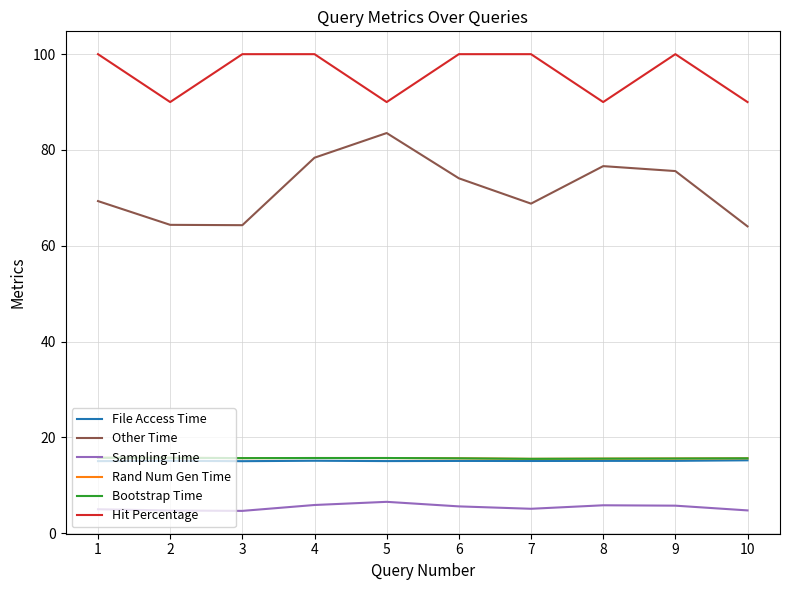

Reading left to right, transcribe all the data shown in this chart.

File Access Time: 1=15.0	2=15.1	3=15.0	4=15.1	5=15.0	6=15.1	7=15.1	8=15.1	9=15.1	10=15.2
Other Time: 1=69.3	2=64.4	3=64.3	4=78.4	5=83.5	6=74.1	7=68.8	8=76.6	9=75.6	10=64.0
Sampling Time: 1=5.0	2=4.7	3=4.6	4=5.9	5=6.5	6=5.6	7=5.1	8=5.8	9=5.7	10=4.7
Rand Num Gen Time: 1=15.7	2=15.7	3=15.7	4=15.7	5=15.7	6=15.6	7=15.5	8=15.5	9=15.6	10=15.6
Bootstrap Time: 1=15.7	2=15.7	3=15.7	4=15.7	5=15.7	6=15.6	7=15.5	8=15.5	9=15.6	10=15.6
Hit Percentage: 1=100.0	2=90.0	3=100.0	4=100.0	5=90.0	6=100.0	7=100.0	8=90.0	9=100.0	10=90.0